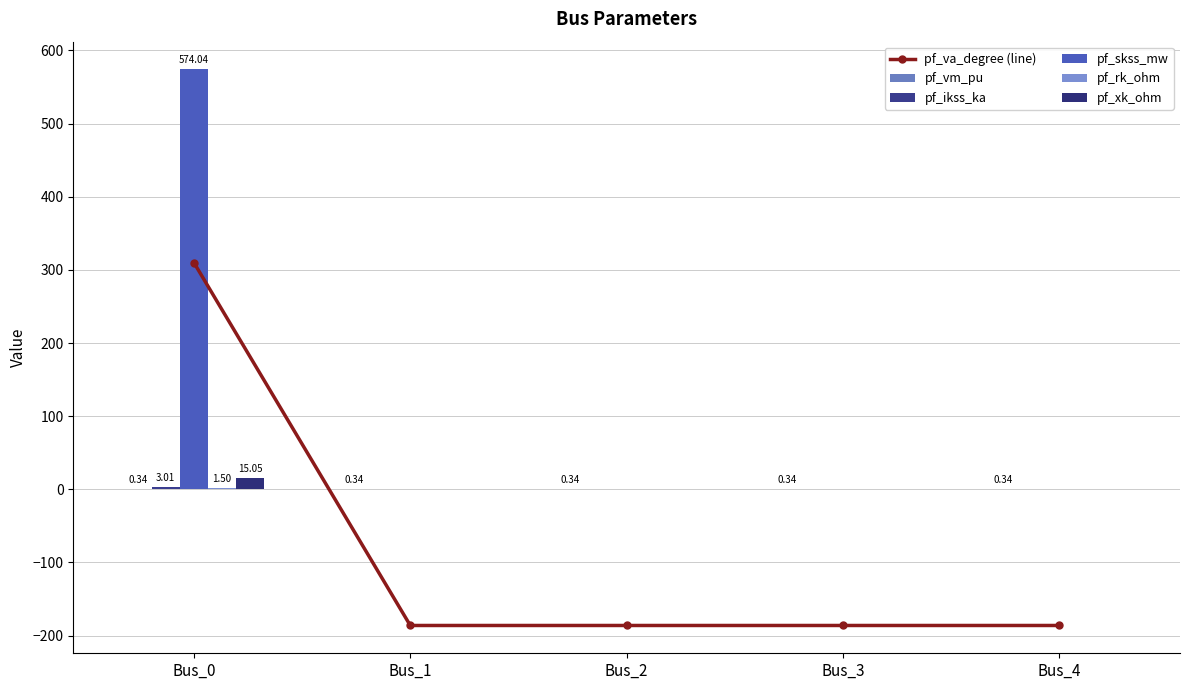

How many pf_rk_ohm values are between 0 and 1?

4